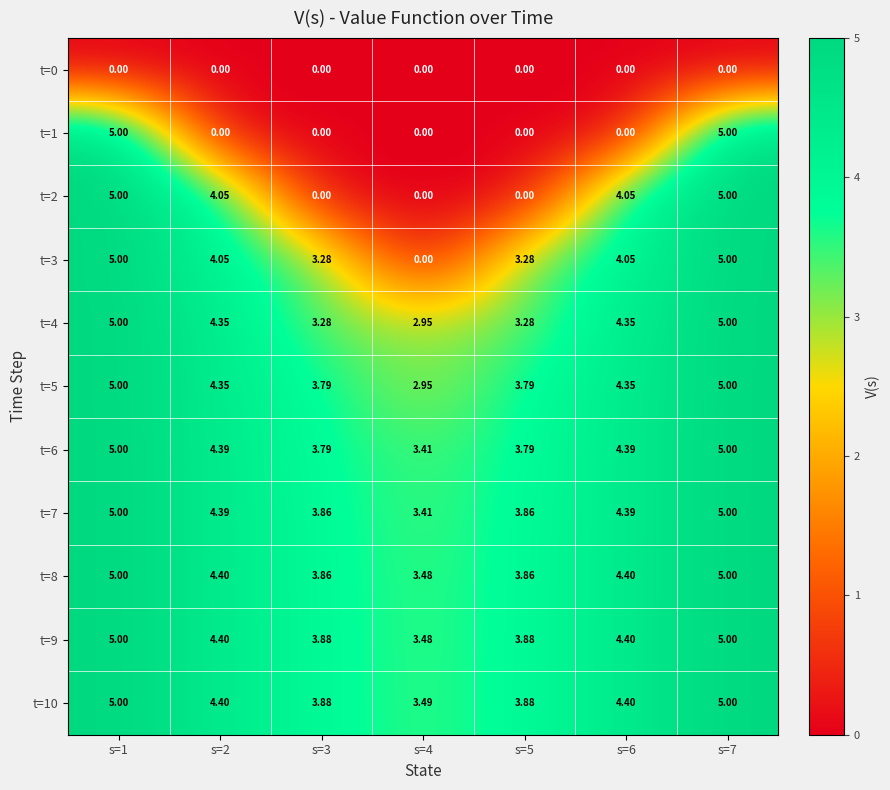

How many distinct data groups are displayed?

11